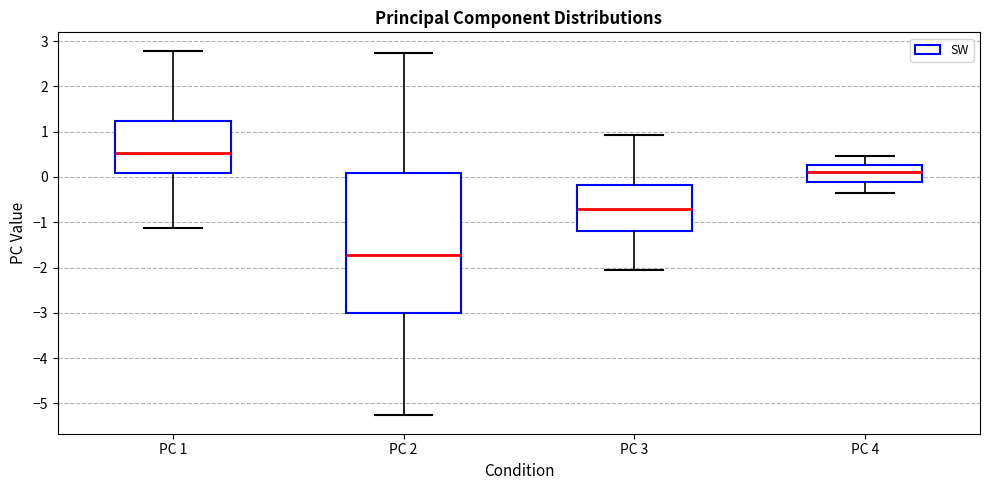

Comparing the boxes themselves (not the whiskers), which one is the tallest?

PC 2